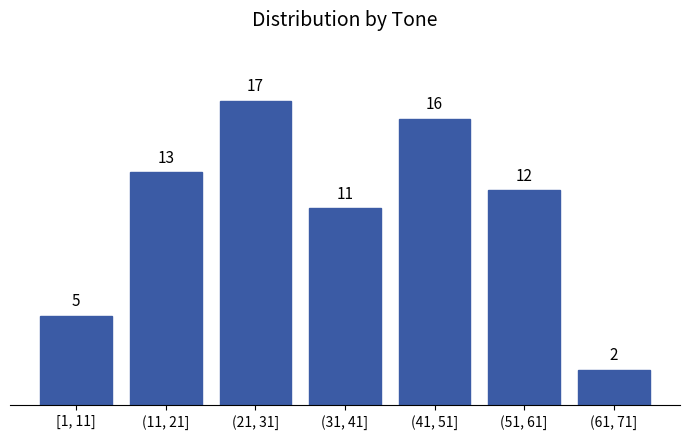

Reading right to left, list all the values displayed in this chart.

(61, 71]=2	(51, 61]=12	(41, 51]=16	(31, 41]=11	(21, 31]=17	(11, 21]=13	[1, 11]=5